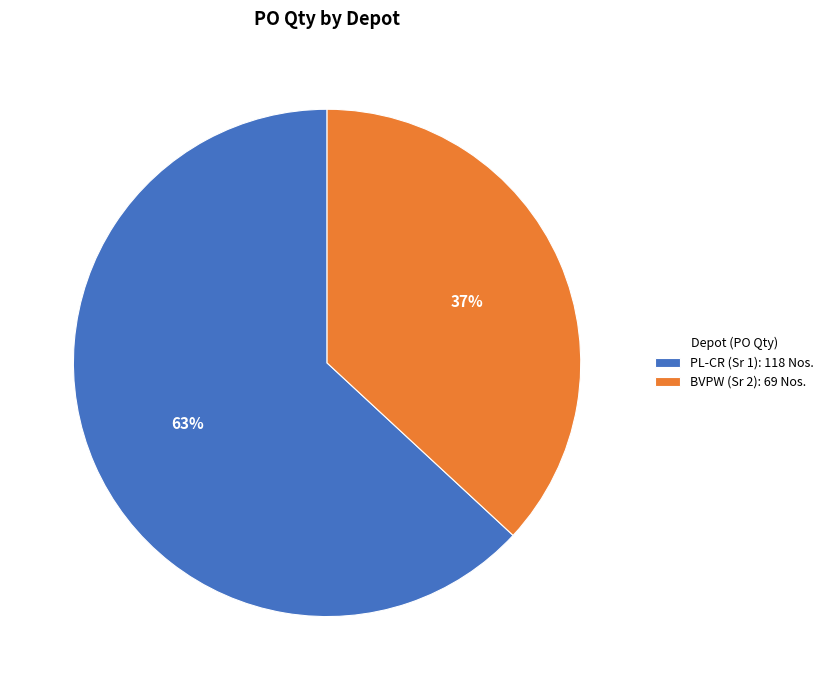

Approximately how many times larger is the value at PL-CR (Sr 1) compared to BVPW (Sr 2)?

1.7